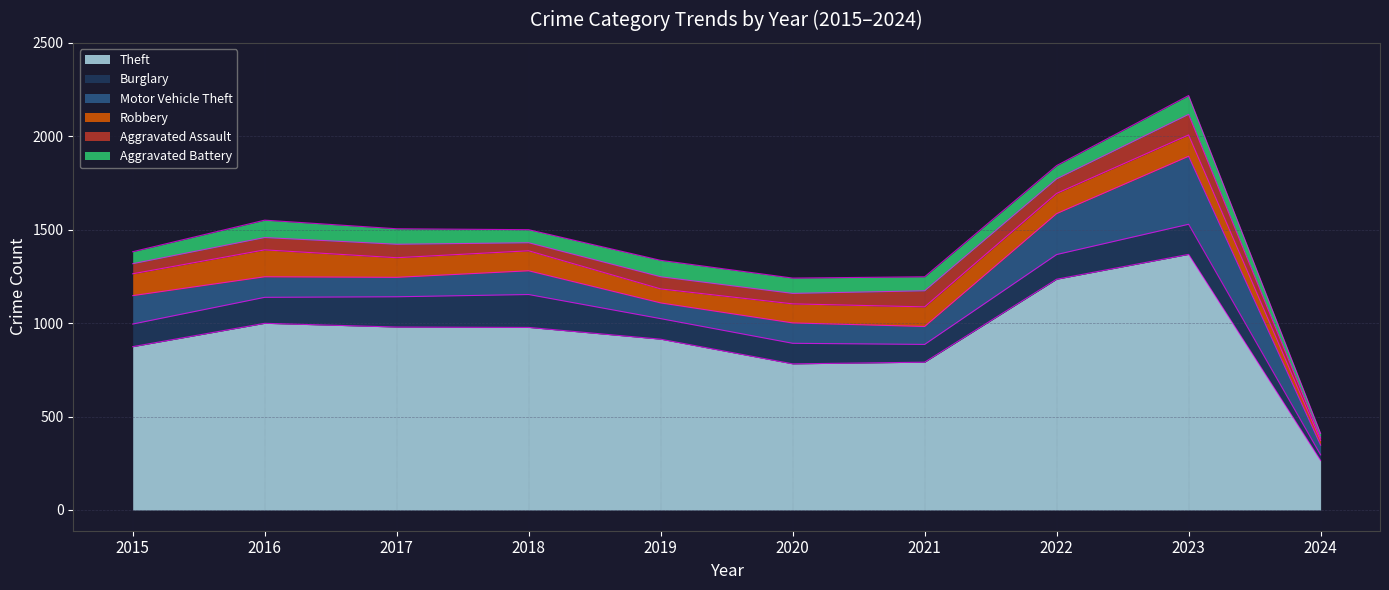

Does the chart have visible grid lines?

Yes